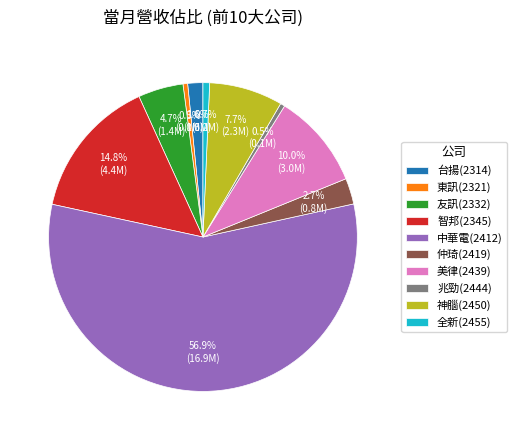

To the nearest percent, what portion does 台揚(2314) represent?

2%